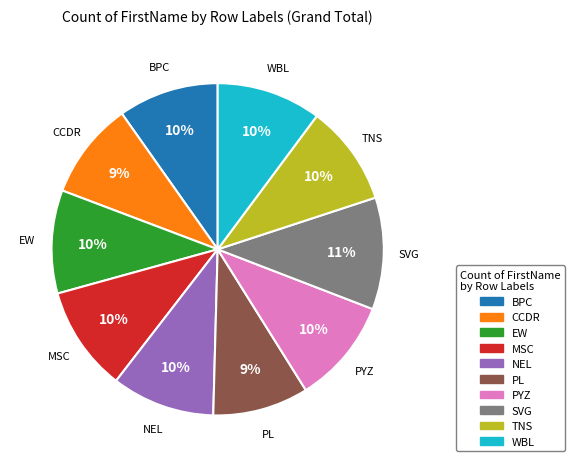

Between MSC and CCDR, which is larger?

MSC